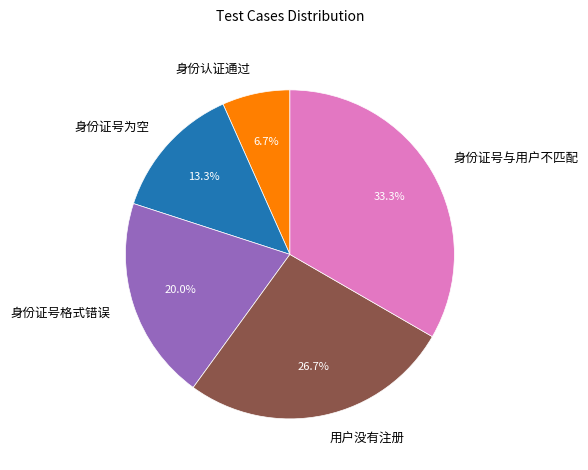

What is the total percentage of 身份证号格式错误 and 用户没有注册?

46.7%